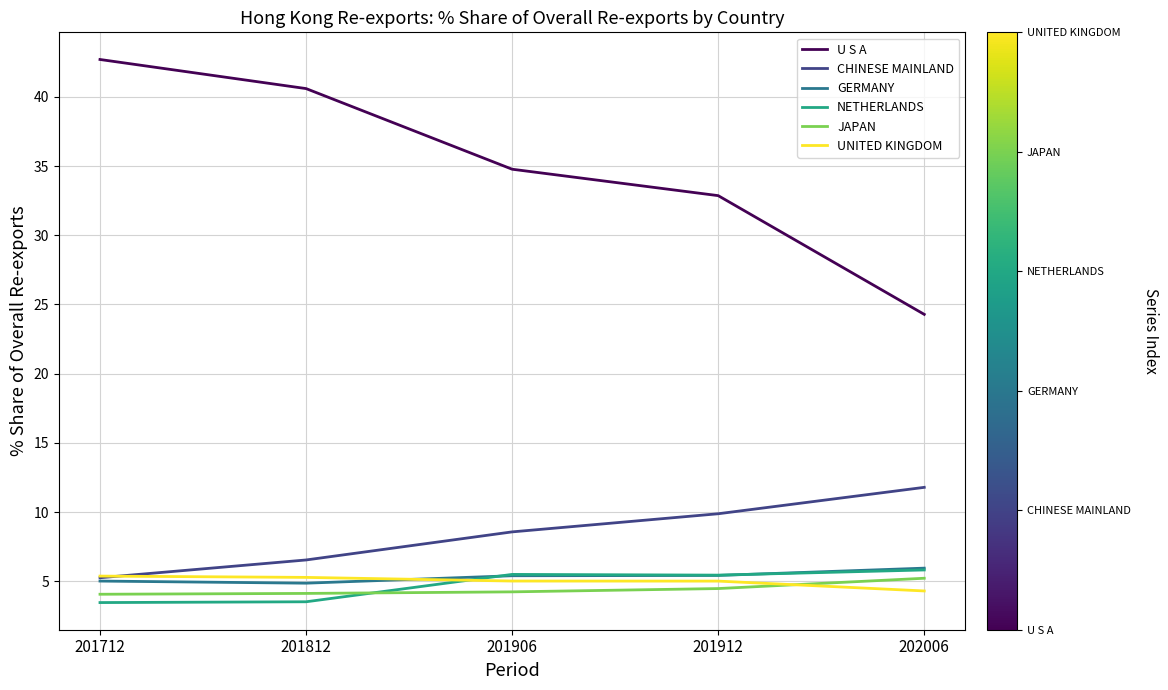

True or false: UNITED KINGDOM has a value of 4.3 at 202006.

True